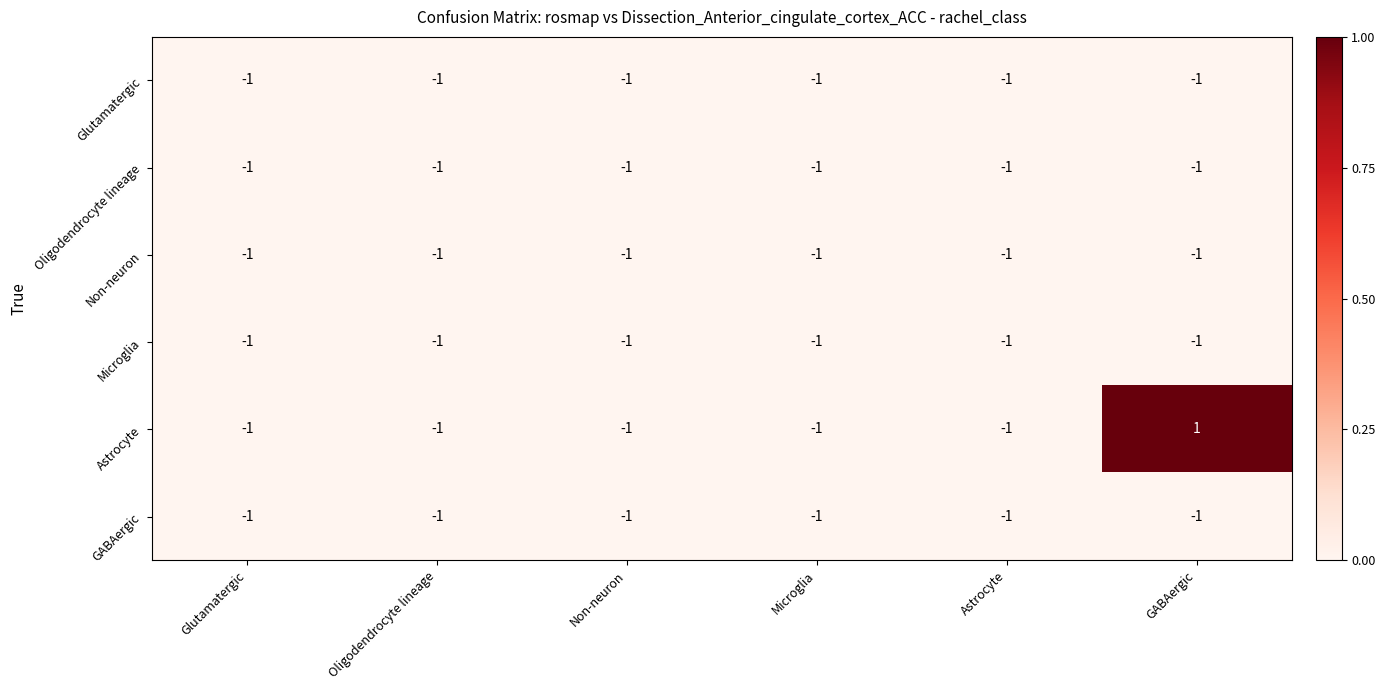

Is it true that Non-neuron equals -1 at Astrocyte?

True